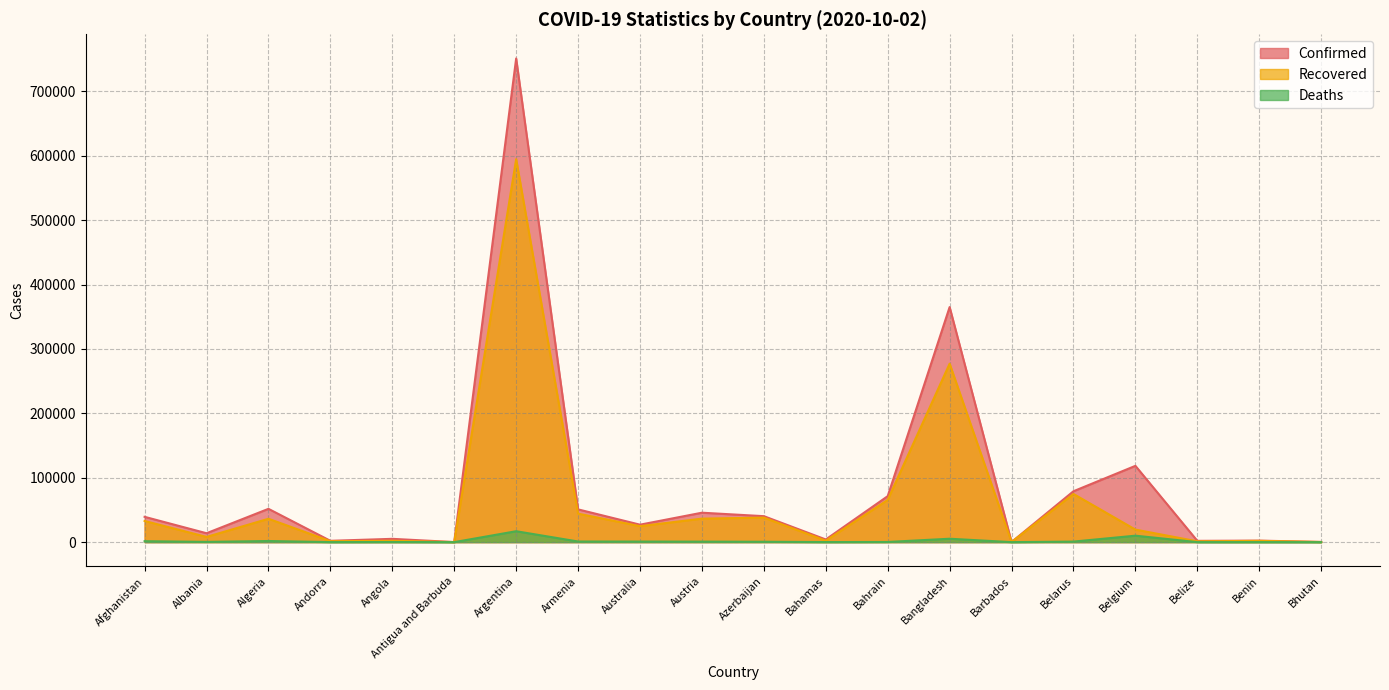

Does the chart display data point markers on the line(s)?

No